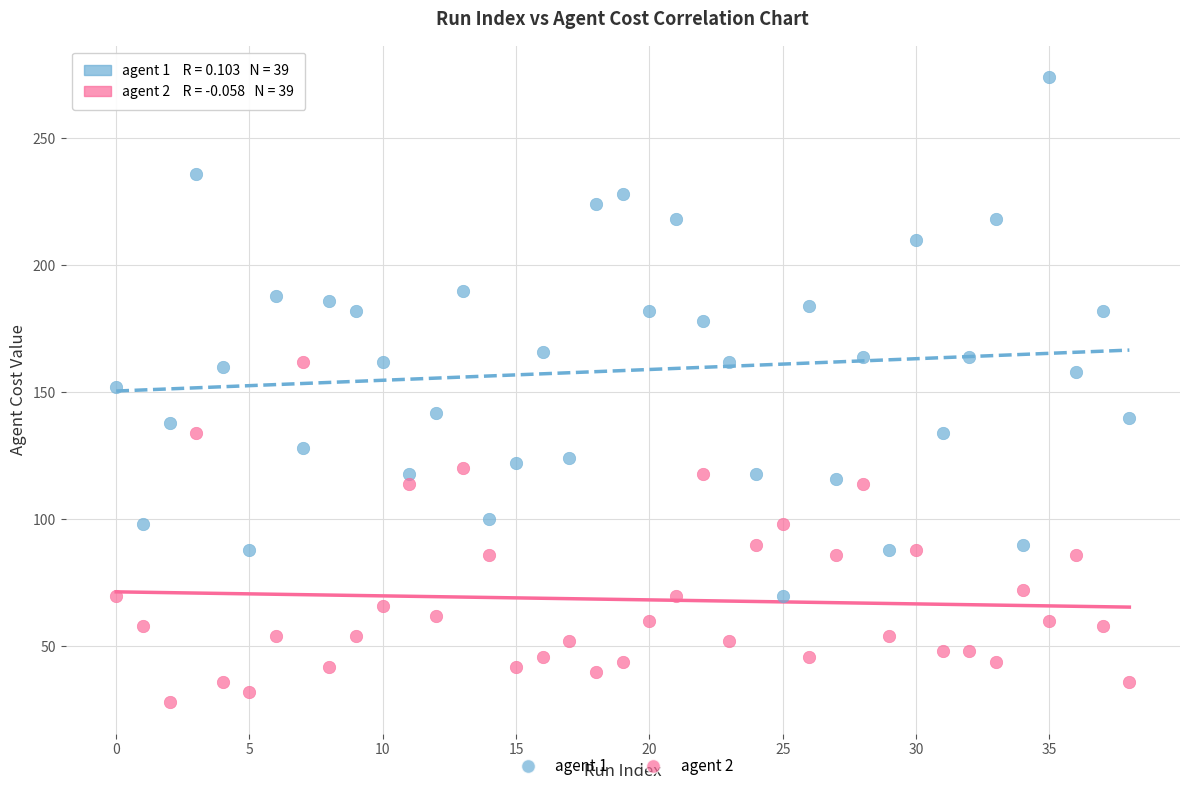

Which series has the widest spread of Y values?

agent 1